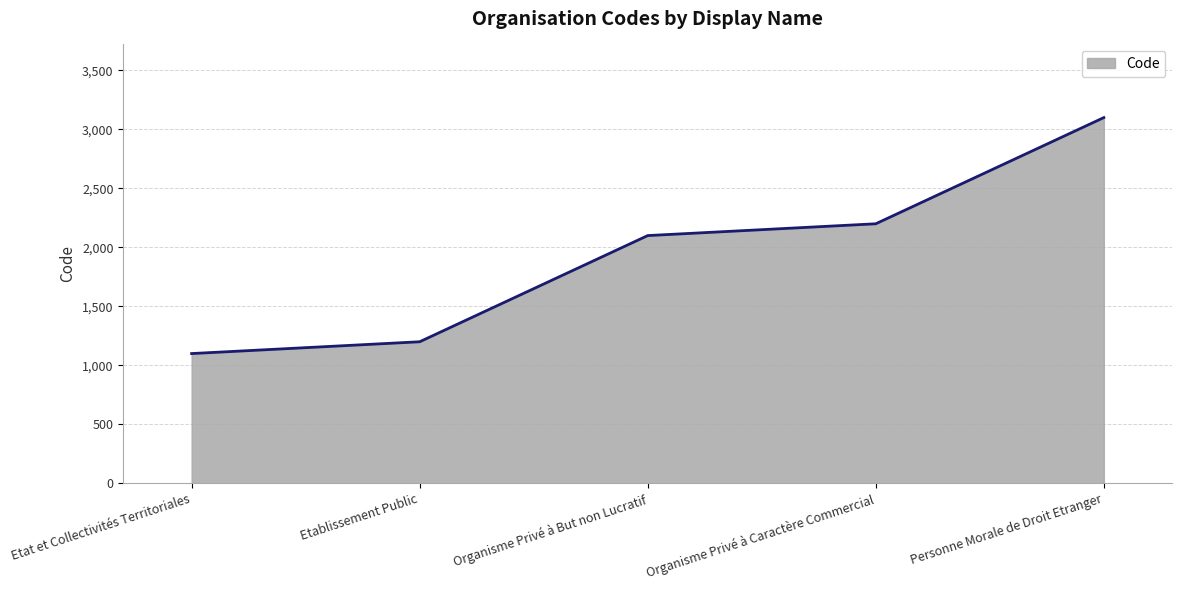

Reading right to left, list all the values displayed in this chart.

3100	2200	2100	1200	1100